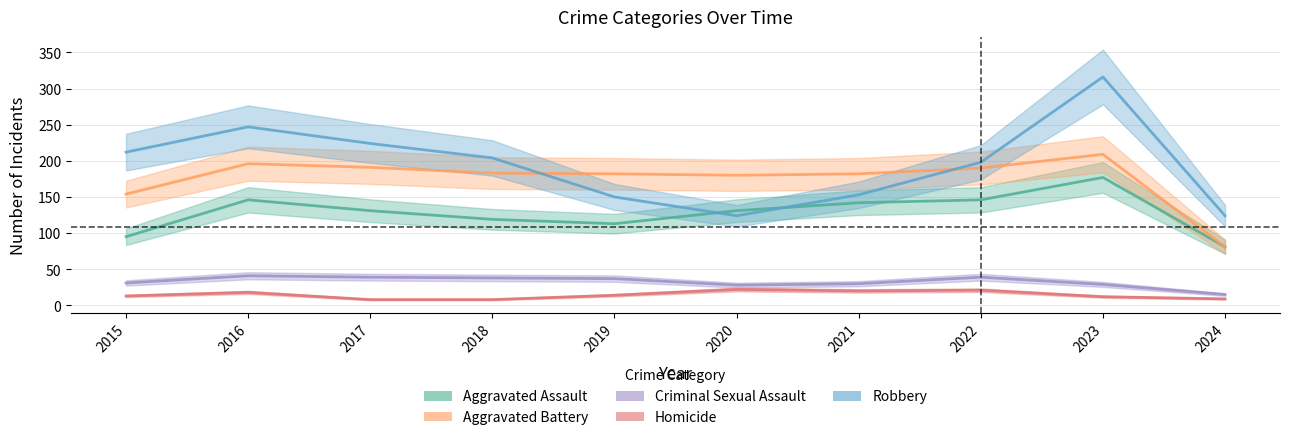

Rank the series by their maximum value, from highest to lowest.

Robbery, Aggravated Battery, Aggravated Assault, Criminal Sexual Assault, Homicide